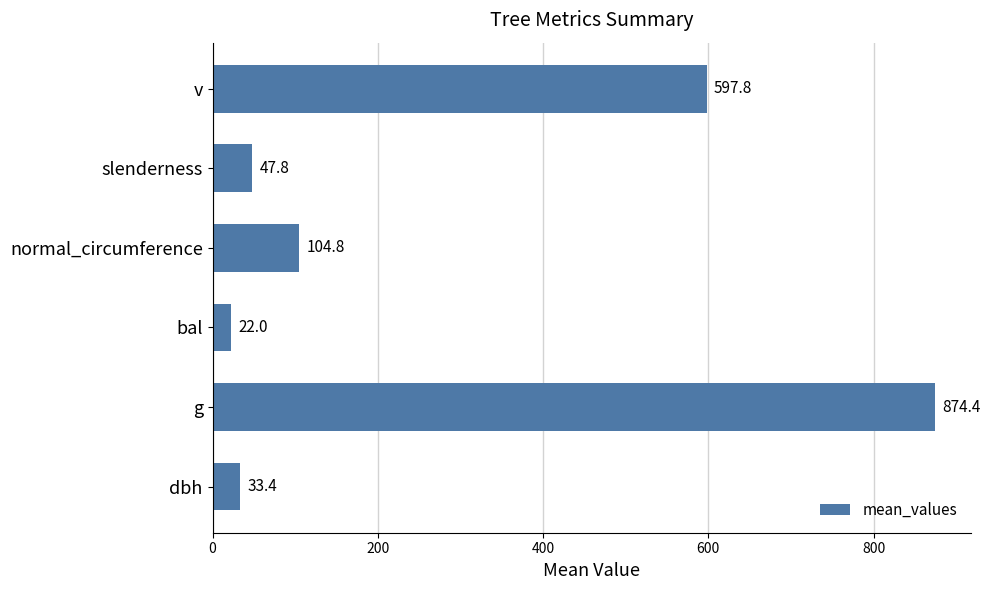

Reading bottom to top, transcribe all the data shown in this chart.

33.4	874.4	22.0	104.8	47.8	597.8